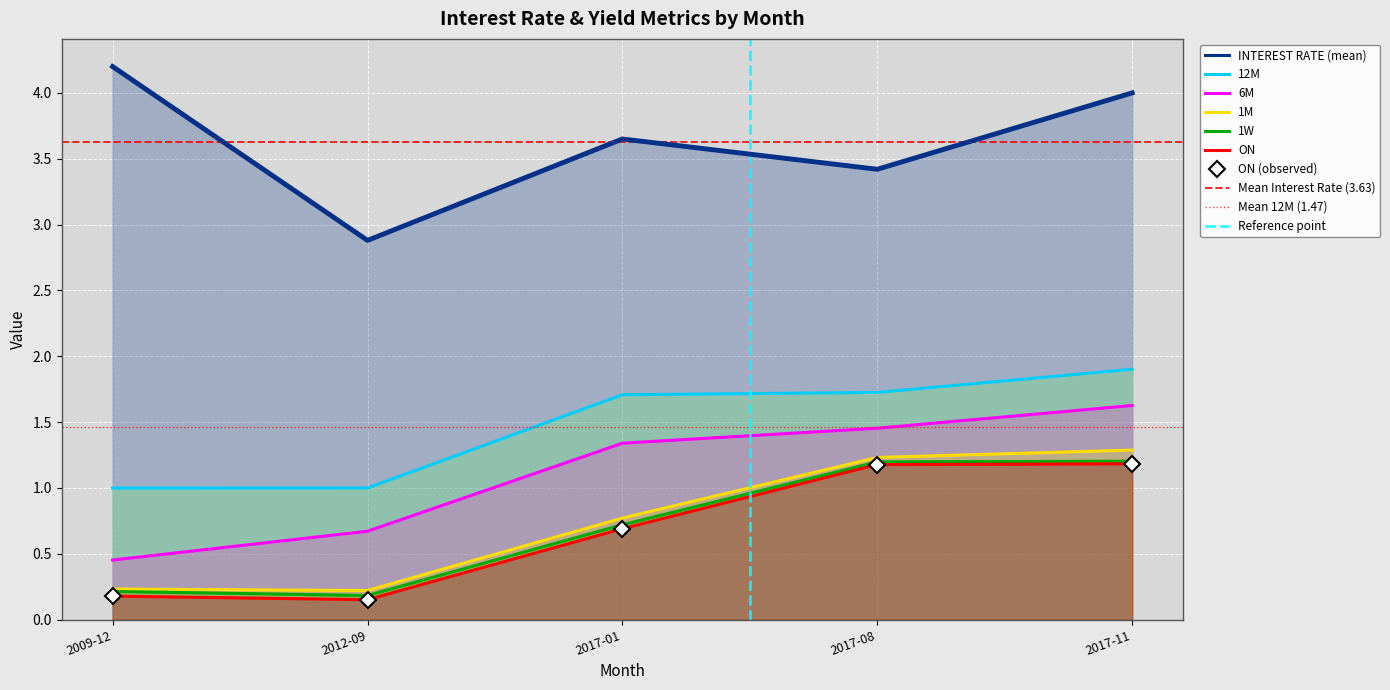

True or false: ON has more than 0 interior local peaks.

False